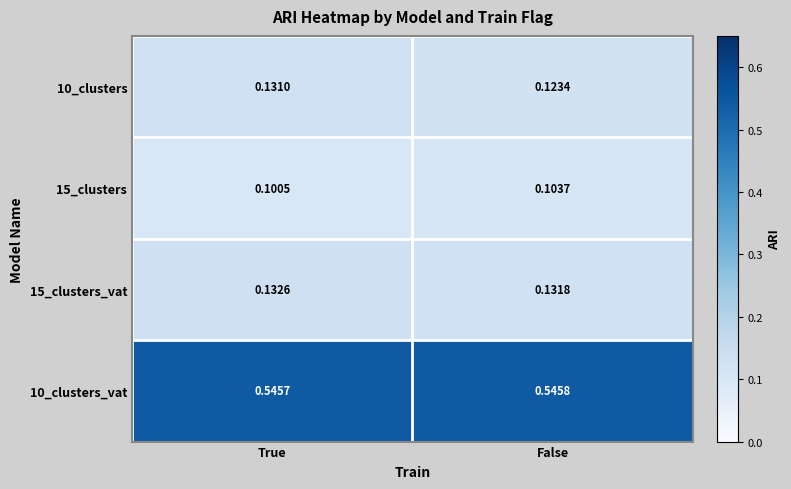

At which label is 10_clusters_vat closest to 0?

True